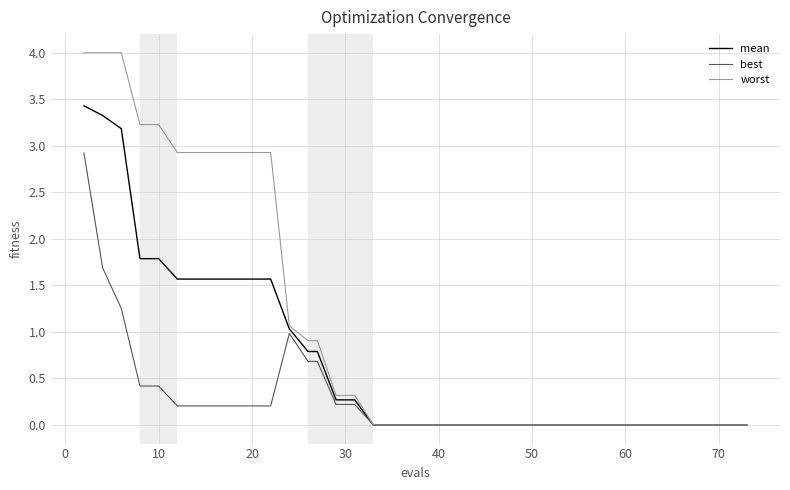

Which series has the largest range (max minus min)?

worst